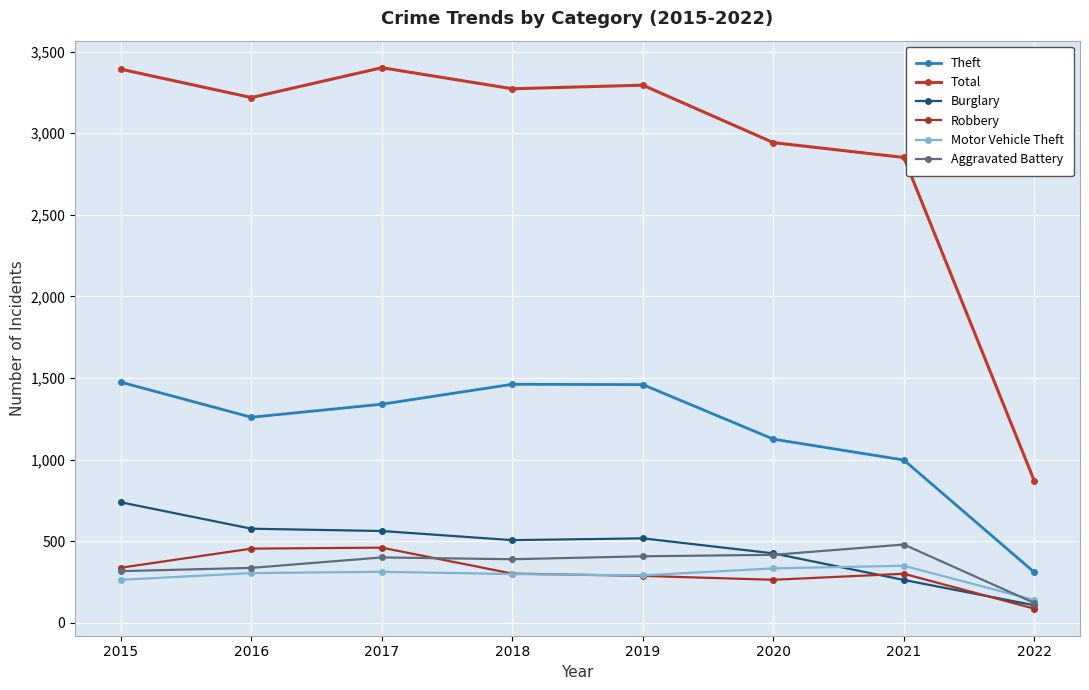

What is the maximum value shown in the chart?

3401